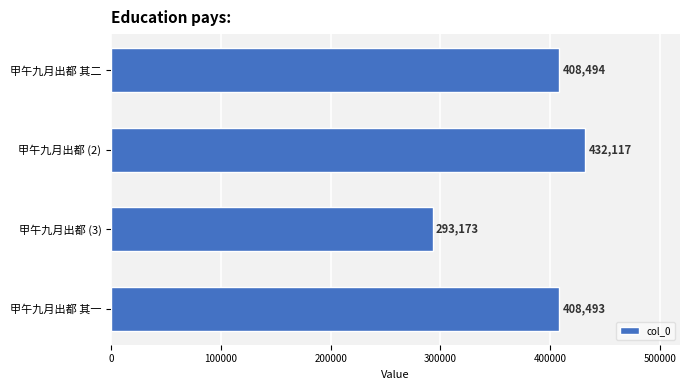

What is the sum of all values?

1542277